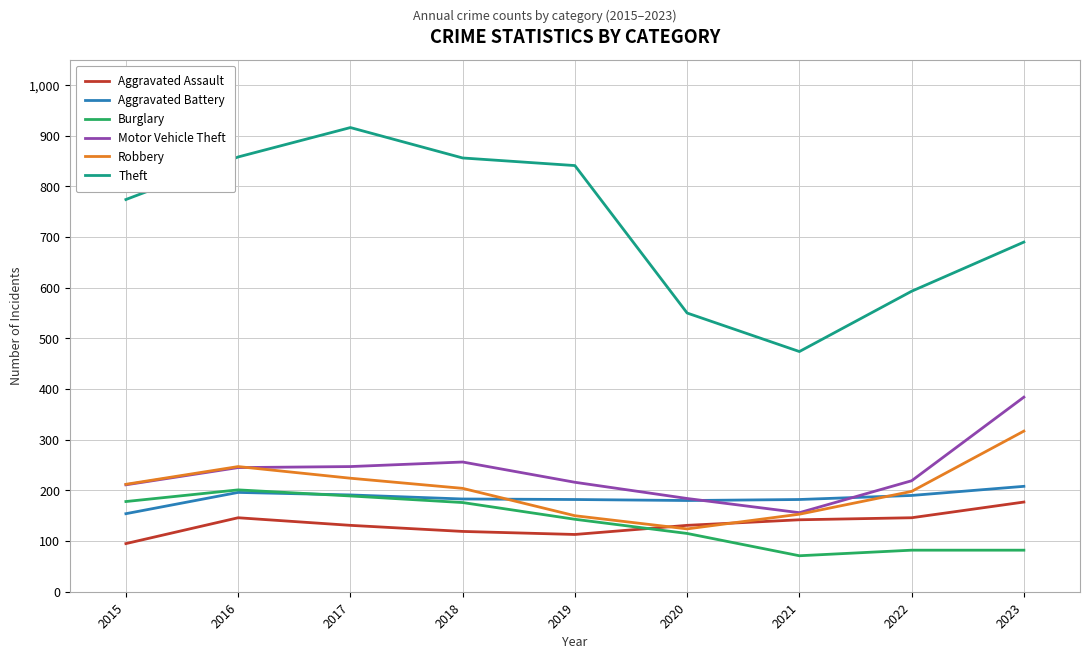

What is the total value across all series at 2015?

1624